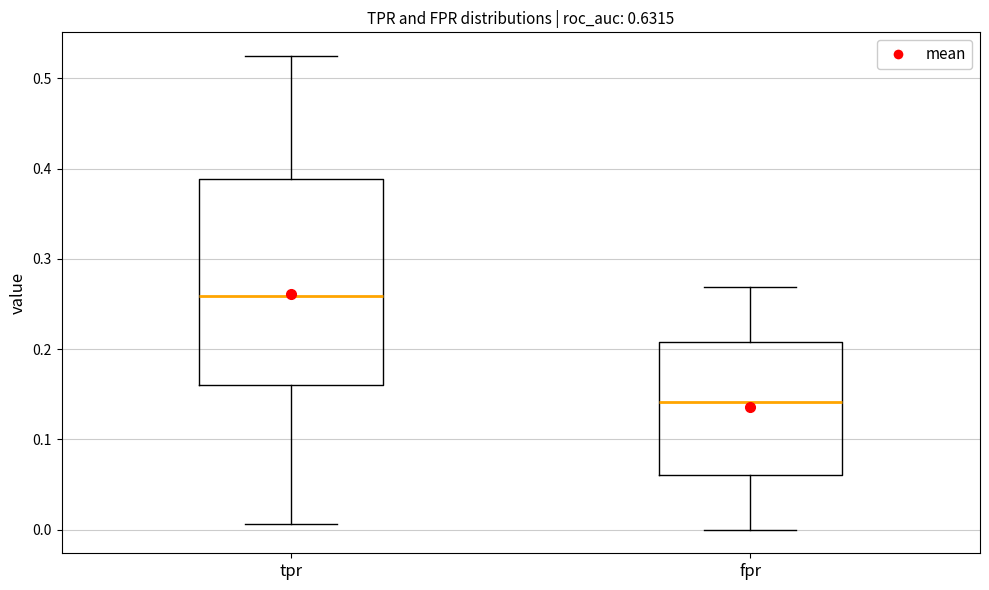

Which box has the lowest median line?

fpr